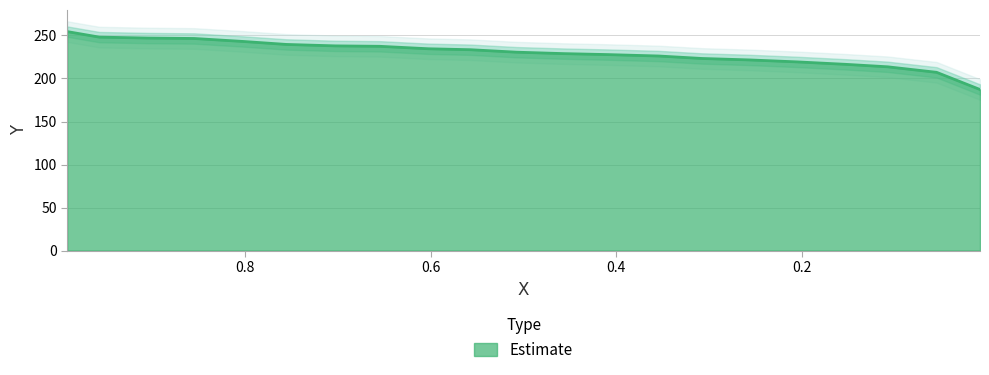

Reading left to right, list all the values displayed in this chart.

254.5	248.1	247.0	246.5	243.1	239.6	237.9	237.4	234.6	233.5	230.6	228.9	227.8	226.1	223.3	221.6	219.3	216.5	213.6	207.2	187.2